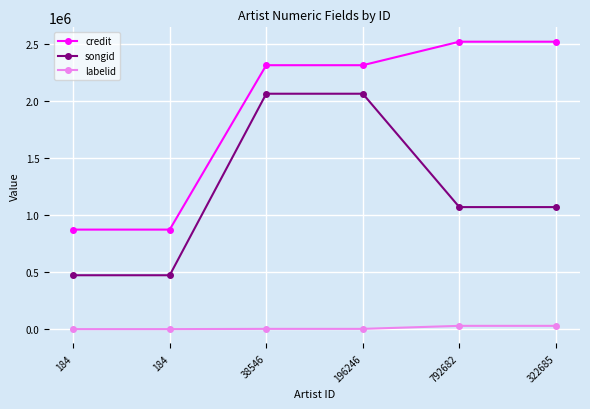

What are all the series names shown in the legend?

credit, songid, labelid